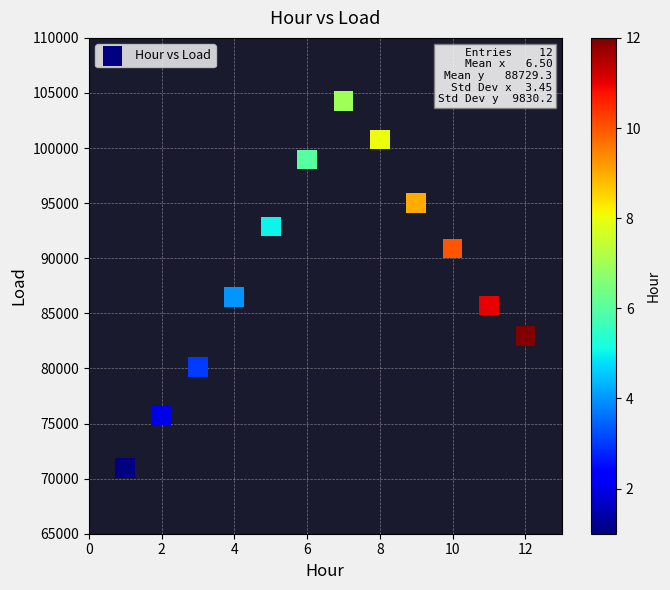

What is the range of Y values (max minus min)?

33304.7